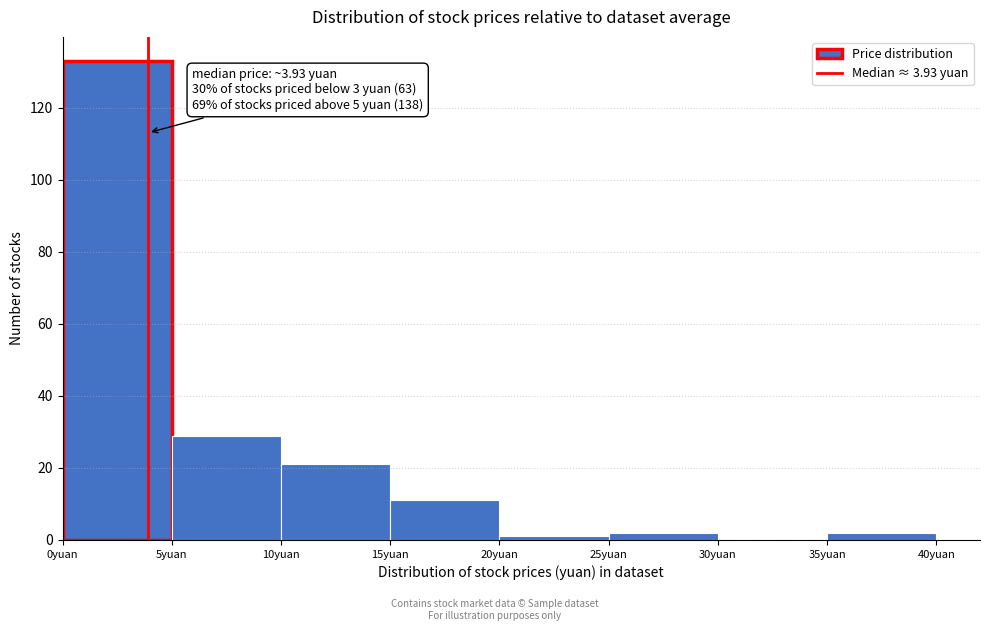

Over which range of the x-axis is the bar tallest?

0 to 5